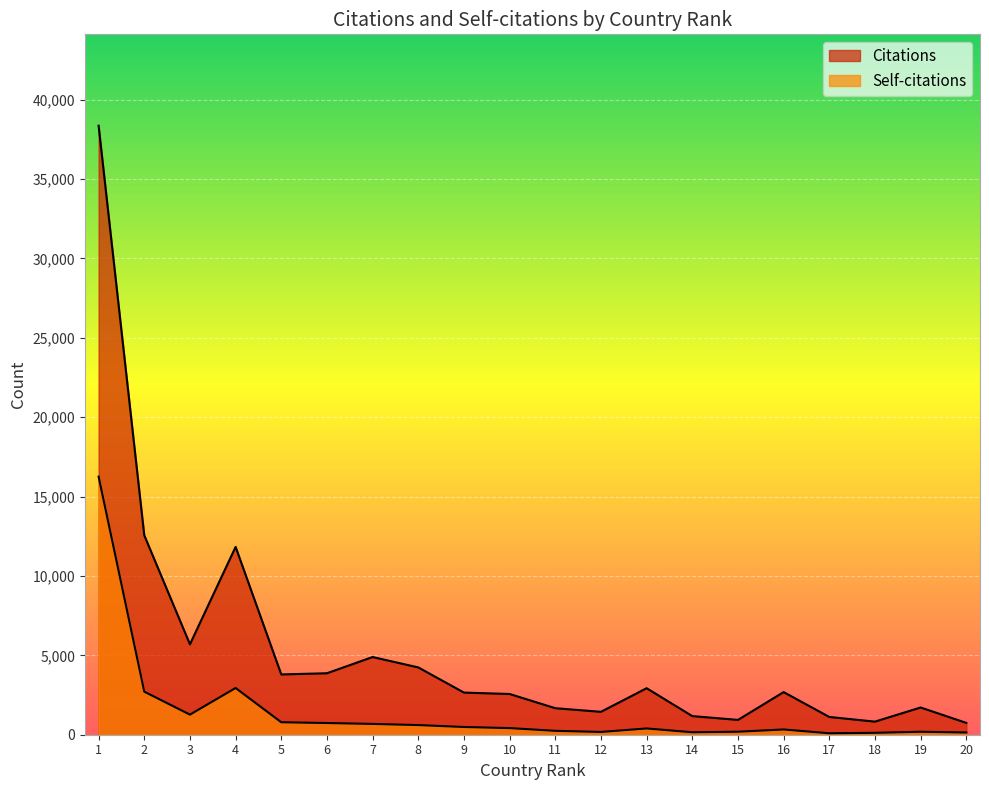

Which has a higher value, 12 or 18?

12